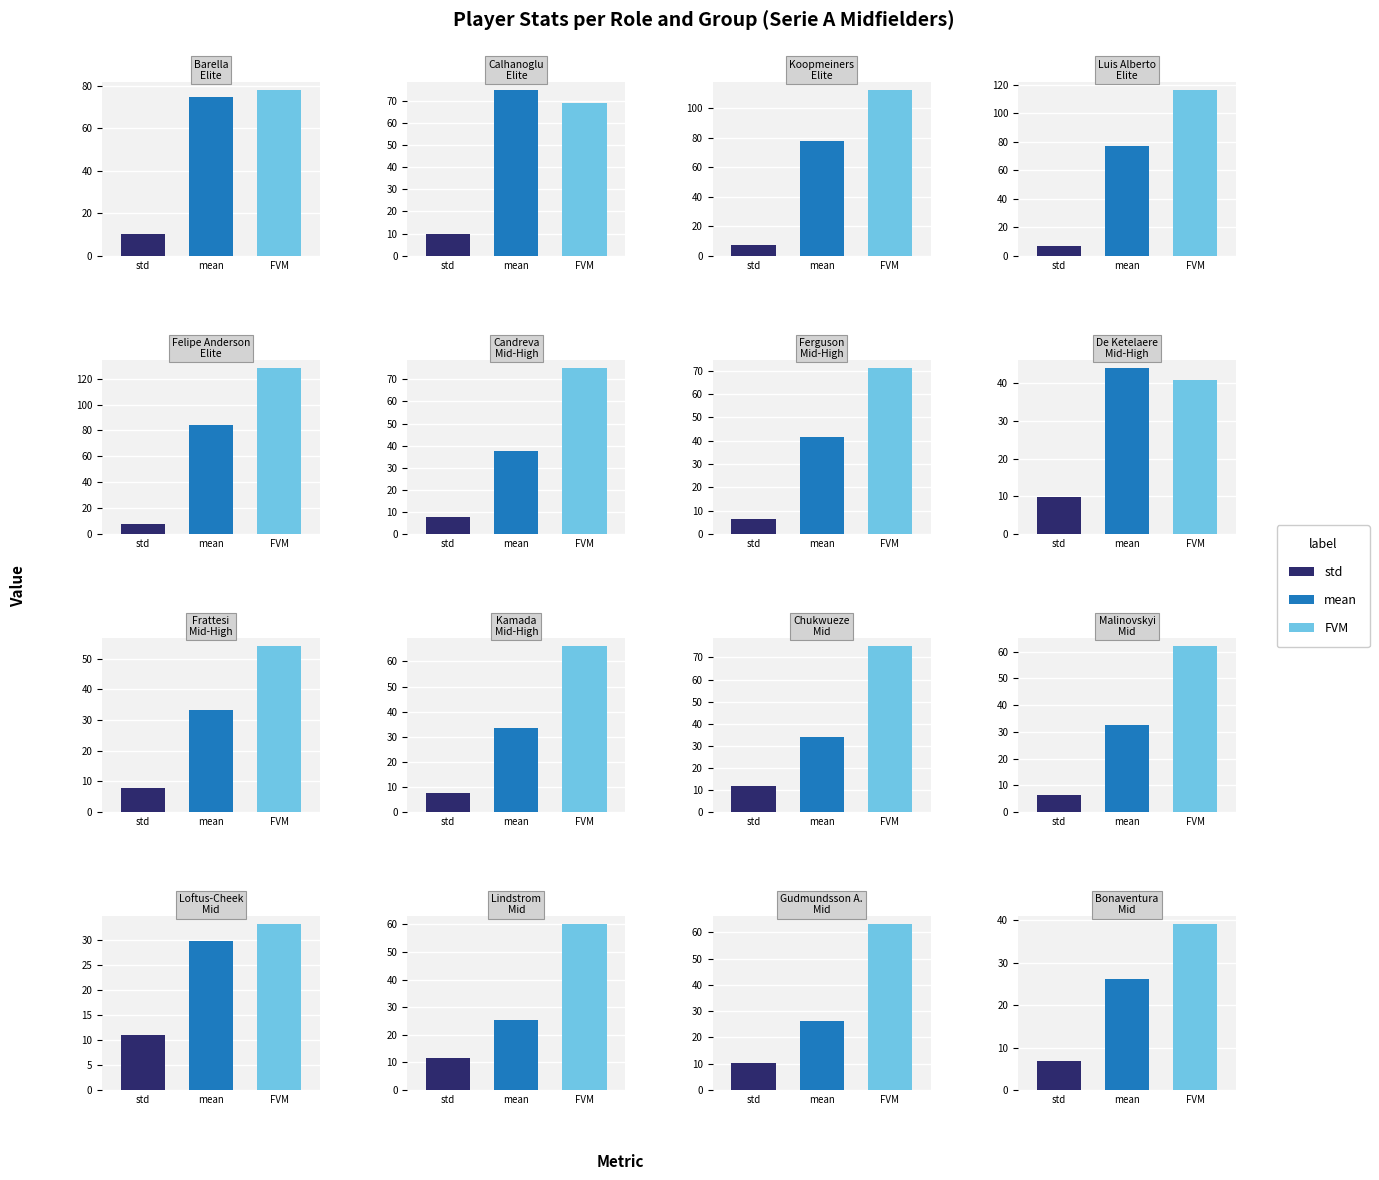

The value of FVM at 4 is 61.3. True or false?

False